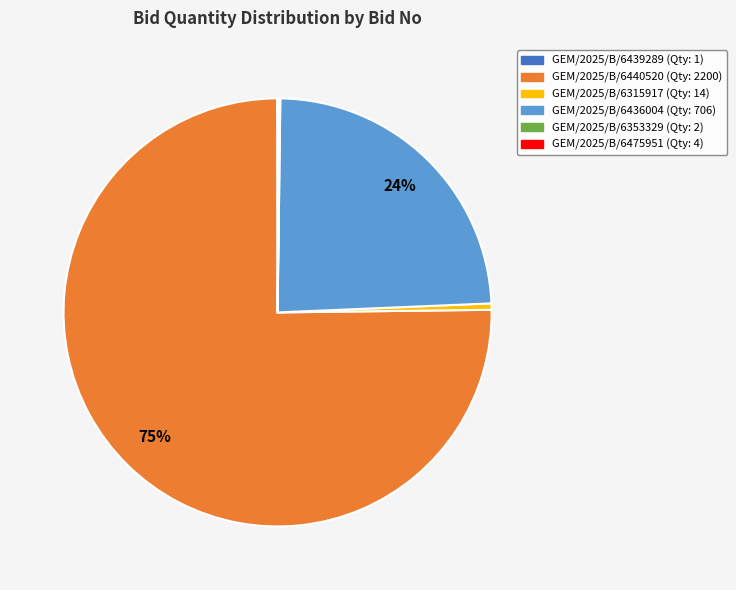

To the nearest percent, what percentage of the pie is GEM/2025/B/6436004?

24%